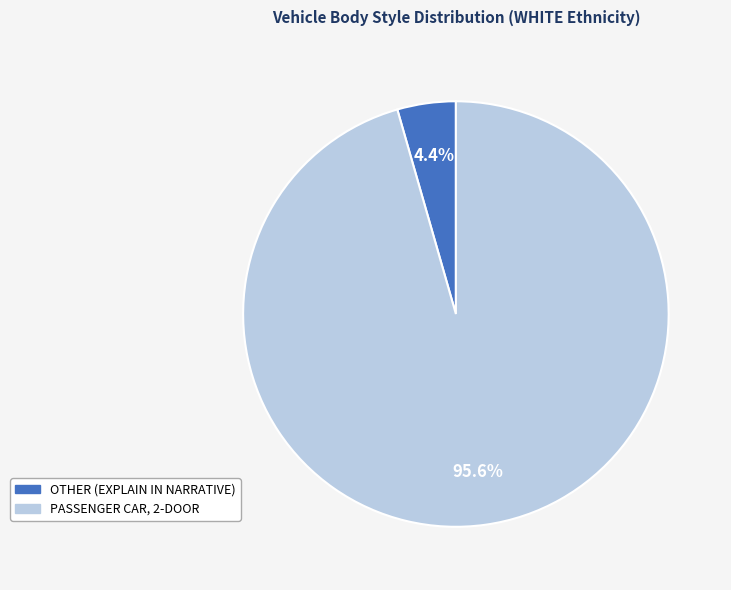

Which category accounts for the majority?

PASSENGER CAR, 2-DOOR